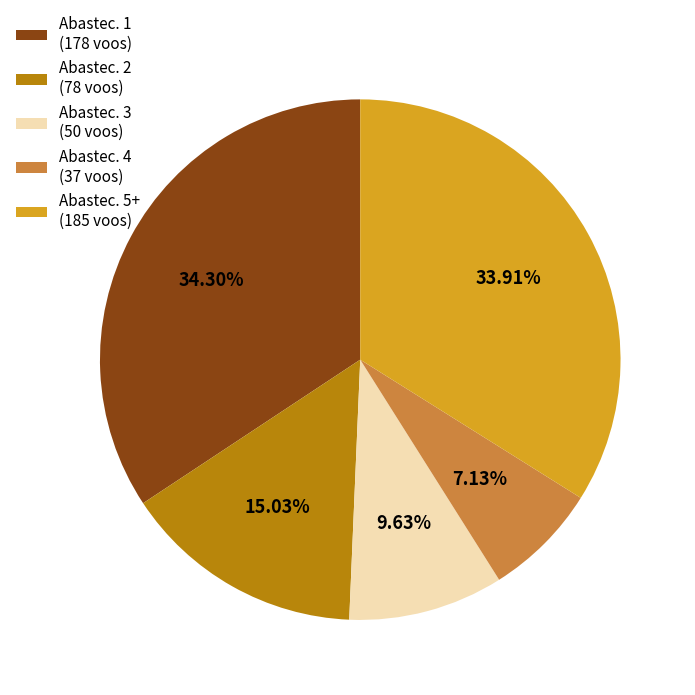

Between Abastec. 3 (50 voos) and Abastec. 2 (78 voos), which is larger?

Abastec. 2 (78 voos)